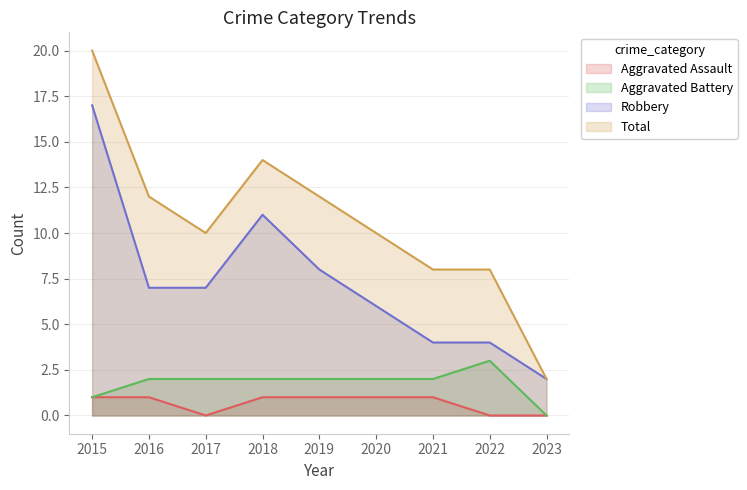

Read the Total value at 2021.

8